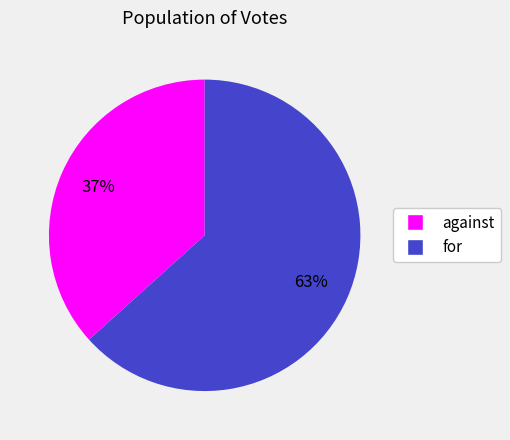

What is the ratio of the value at for to the value at against?

1.7